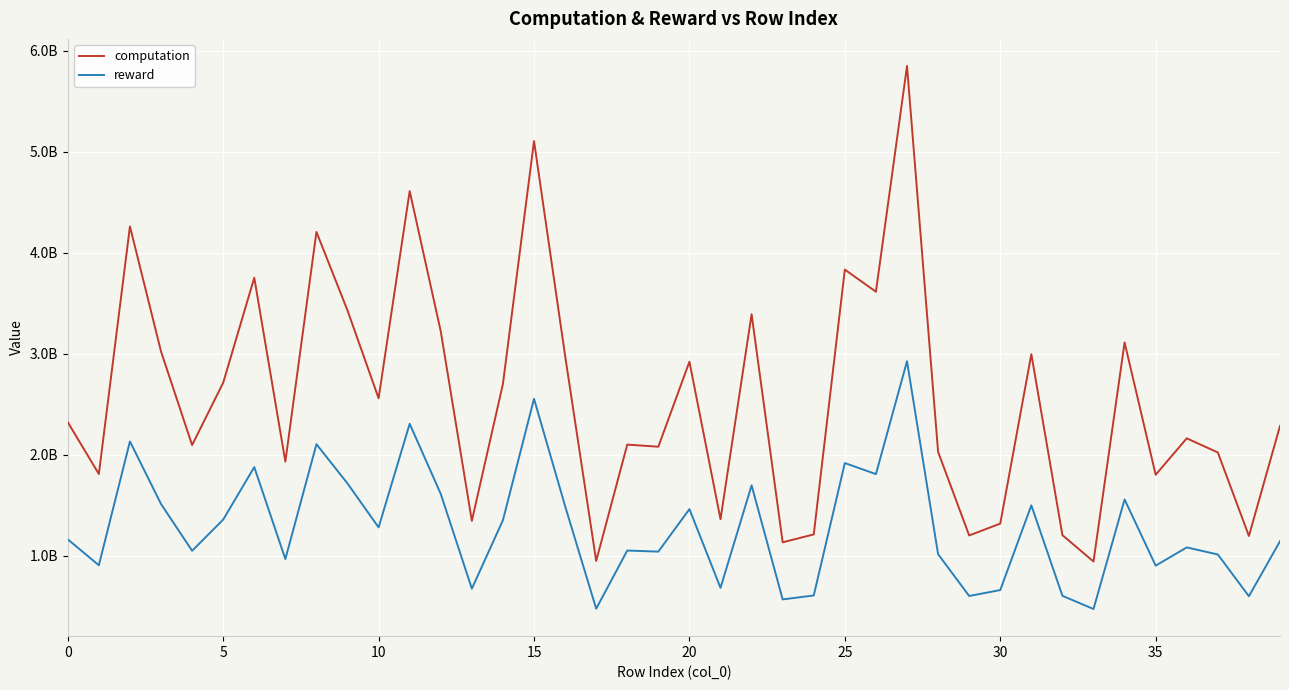

True or false: reward and computation cross at least once.

False